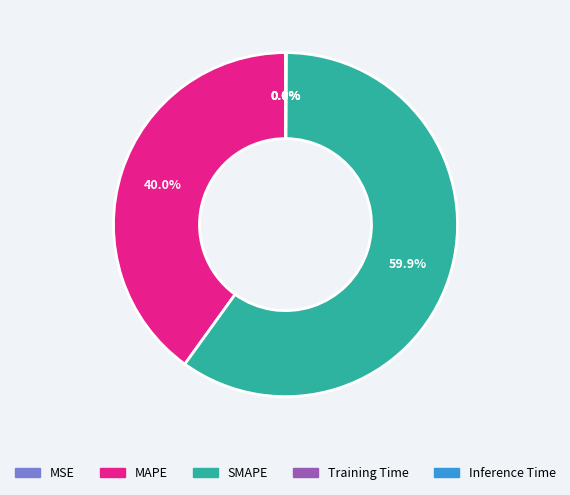

To the nearest percent, what portion does SMAPE represent?

60%